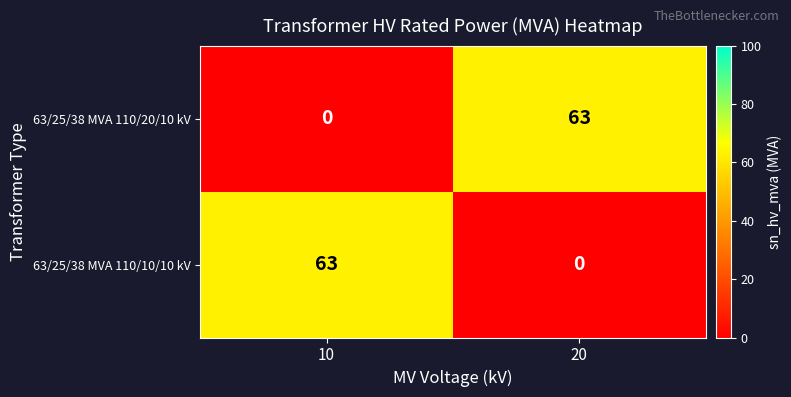

What is the total value across all series at 10?

63